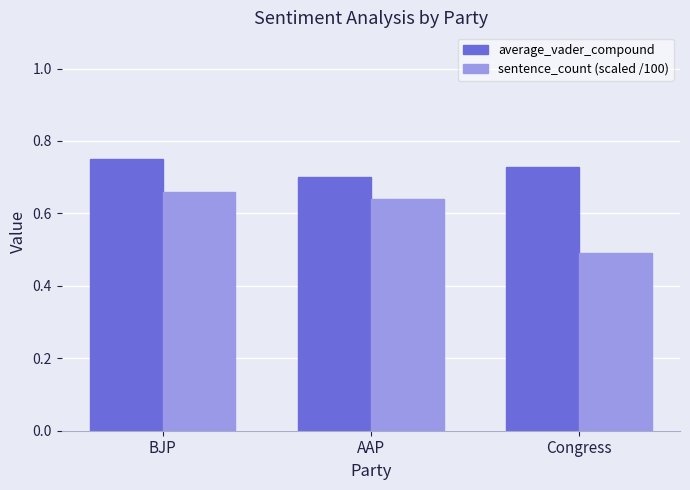

Where is sentence_count (scaled /100) nearest to the value 0?

Congress